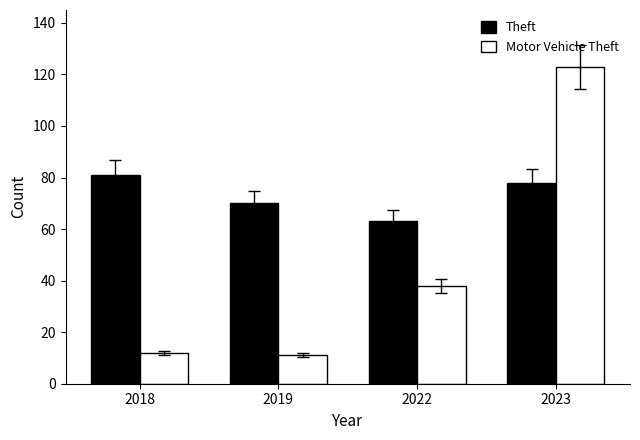

What is the average value of the Motor Vehicle Theft series?

46